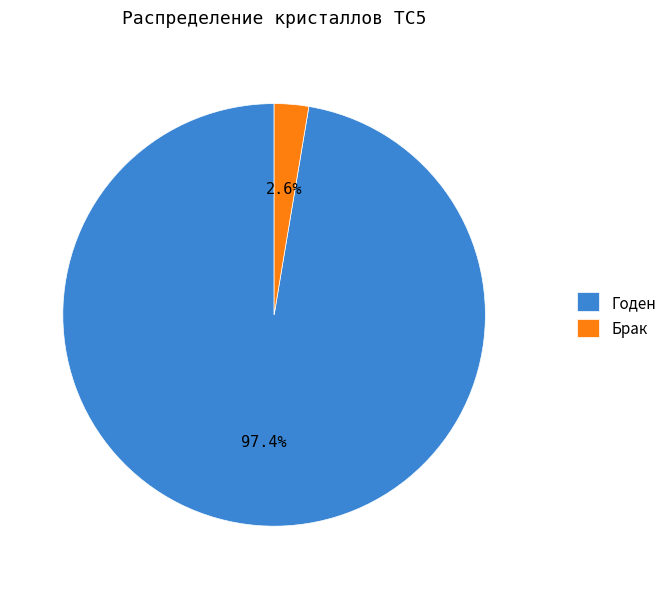

Which has a higher value, Брак or Годен?

Годен